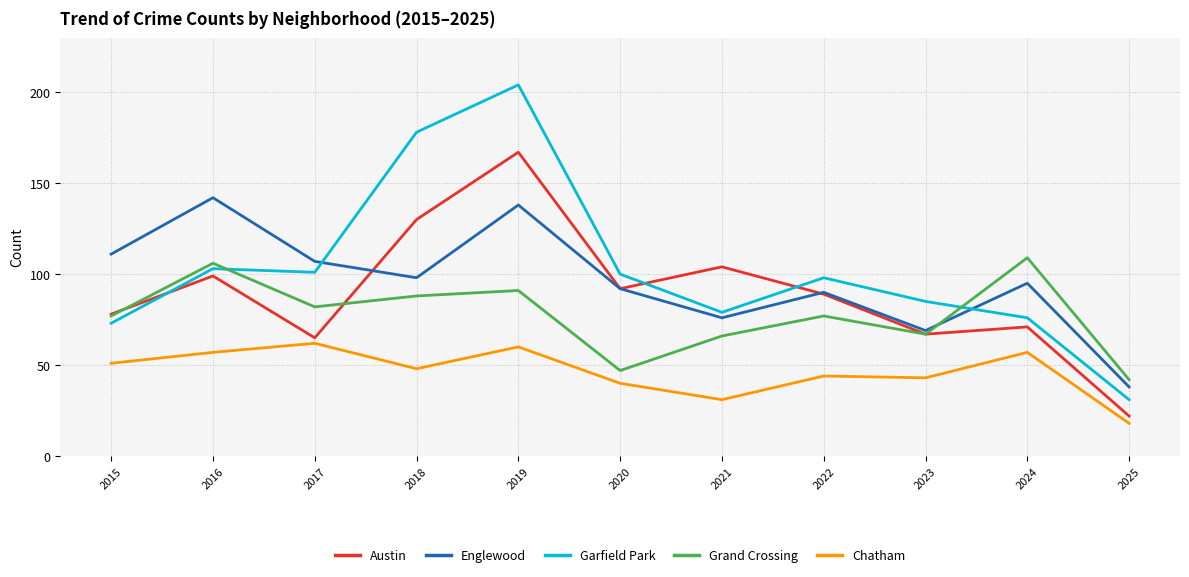

Reading left to right, list all the values displayed in this chart.

Austin: 78	99	65	130	167	92	104	89	67	71	22
Englewood: 111	142	107	98	138	92	76	90	69	95	38
Garfield Park: 73	103	101	178	204	100	79	98	85	76	31
Grand Crossing: 77	106	82	88	91	47	66	77	67	109	42
Chatham: 51	57	62	48	60	40	31	44	43	57	18